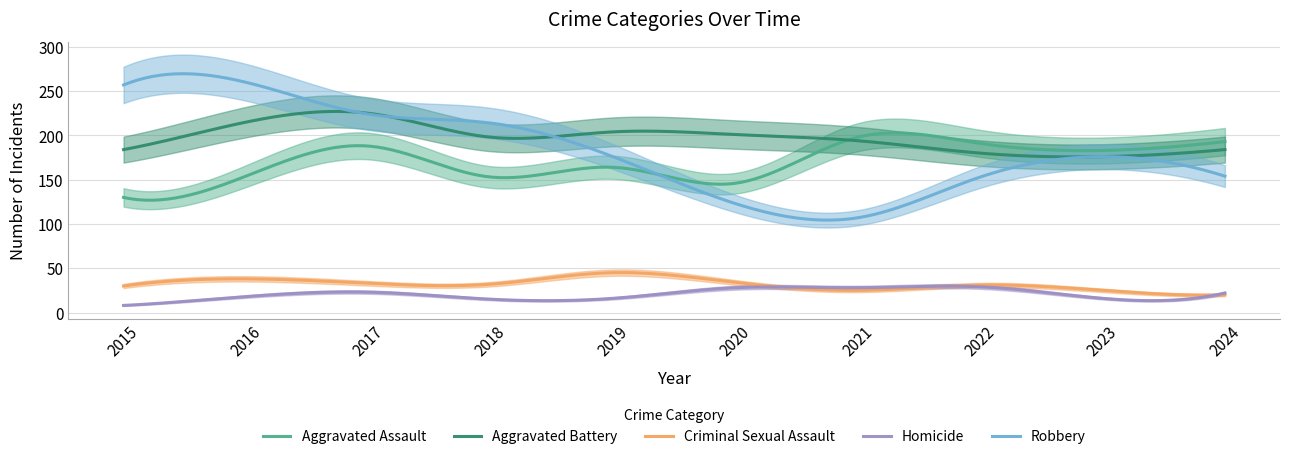

What is the maximum value for Homicide?

29.8